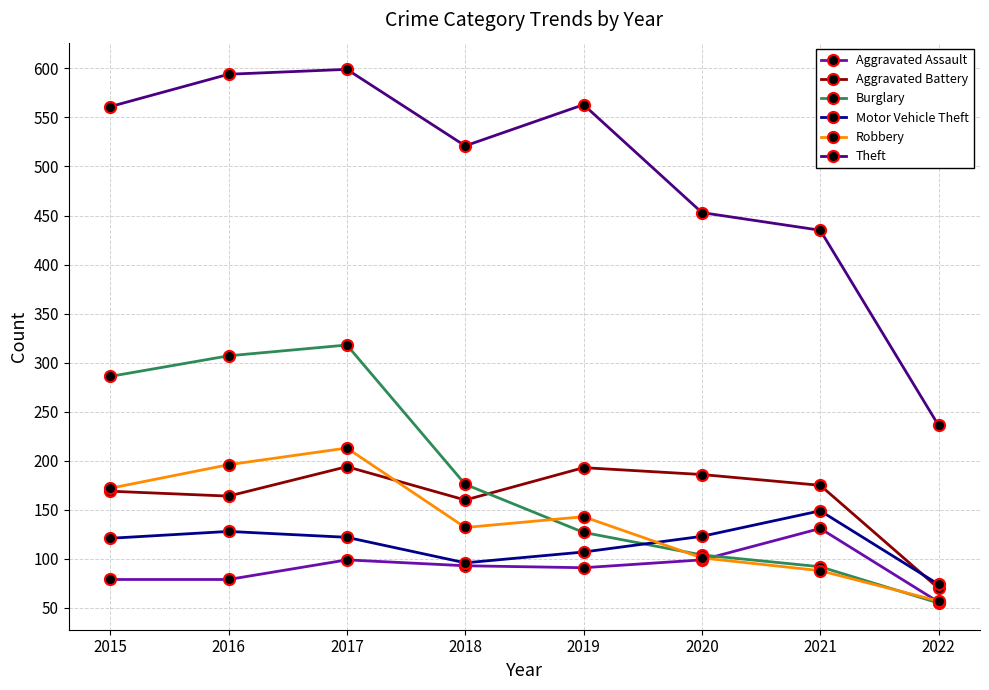

What is the sum of all Robbery values?

1102